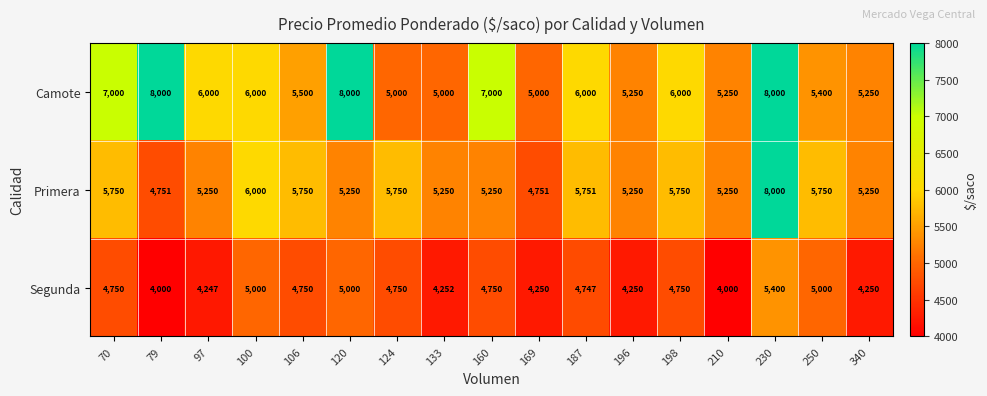

What is the total value across all series at 70?

17500